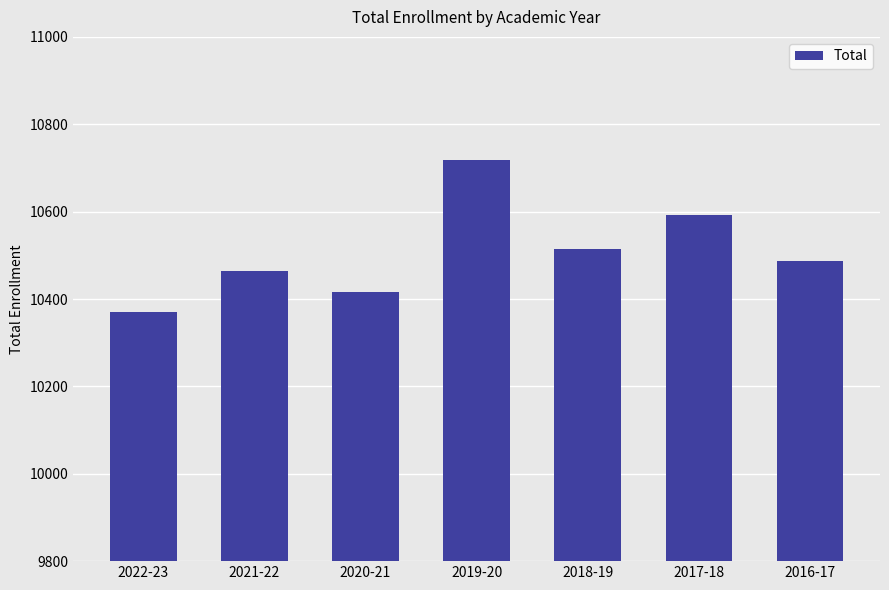

Which has a higher value, 2016-17 or 2022-23?

2016-17